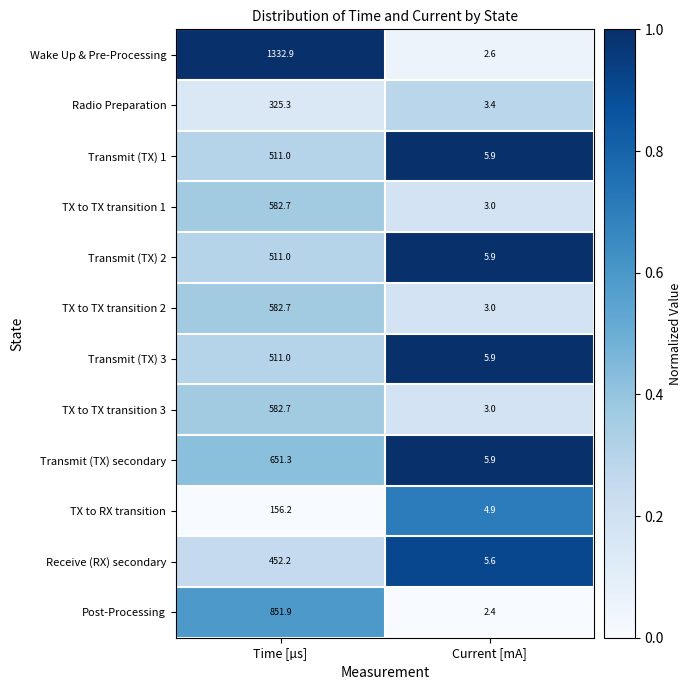

At which label does Post-Processing first exceed 851?

Time [µs]